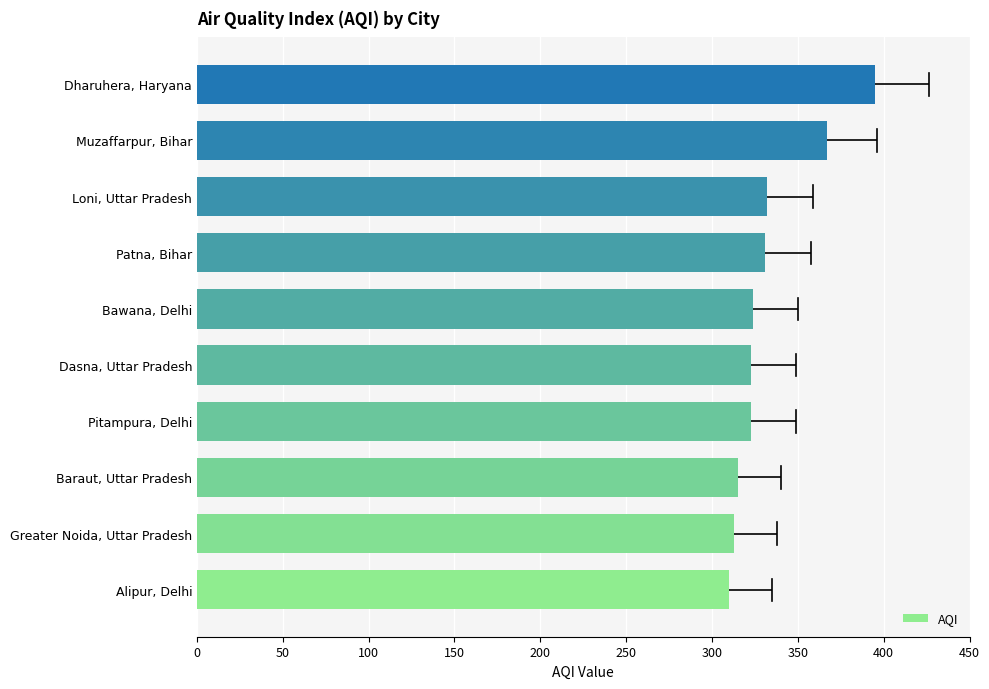

What is the sum of all values?

3333